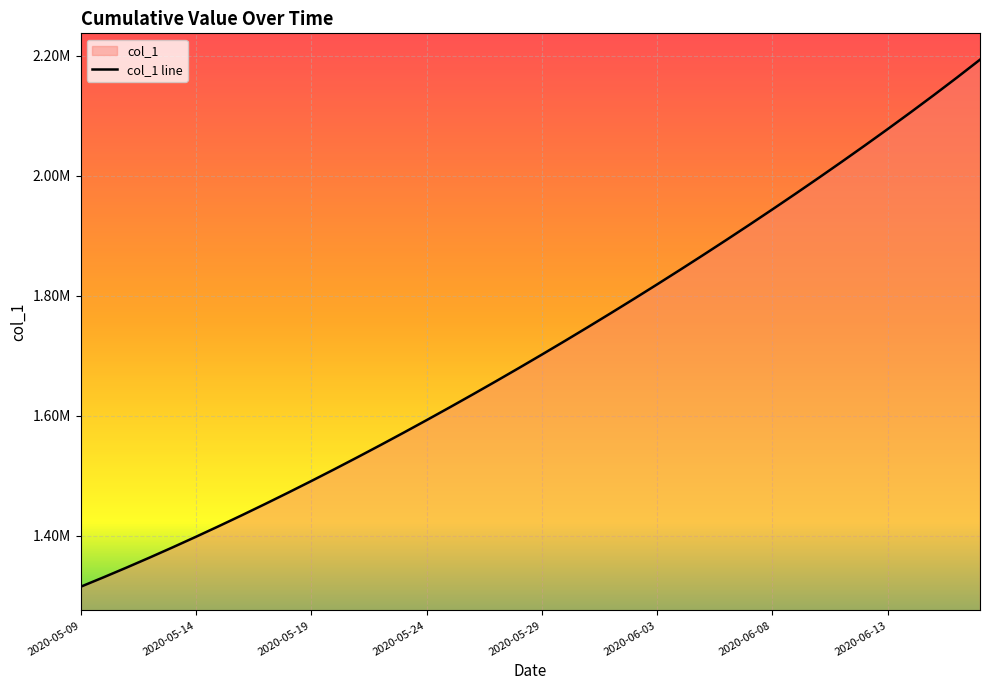

What is the maximum value shown in the chart?

2193160.0